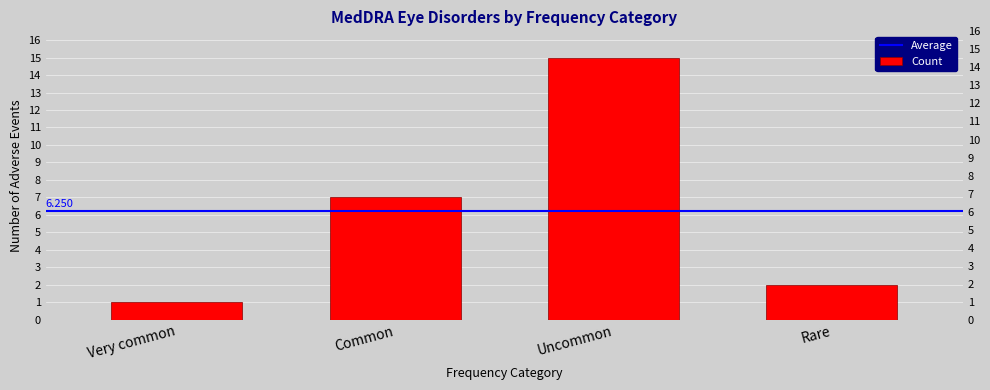

What is the value of the 4th bar from the left?

2